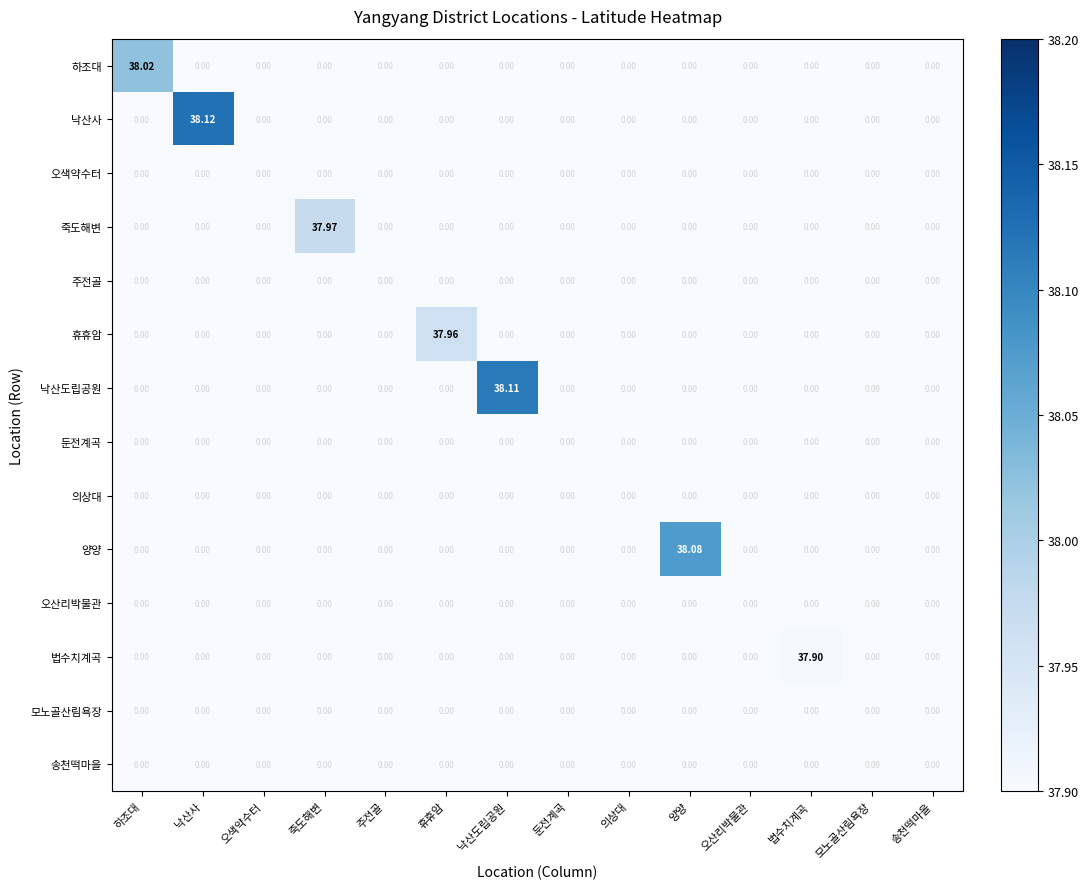

Which series has the widest spread of values?

낙산사